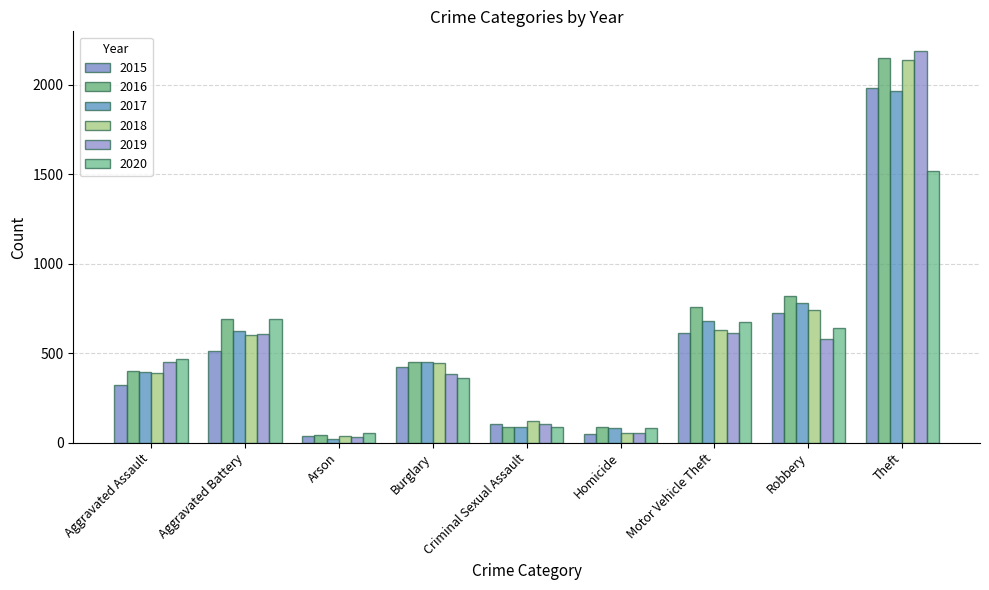

What is the maximum value for 2018?

2140